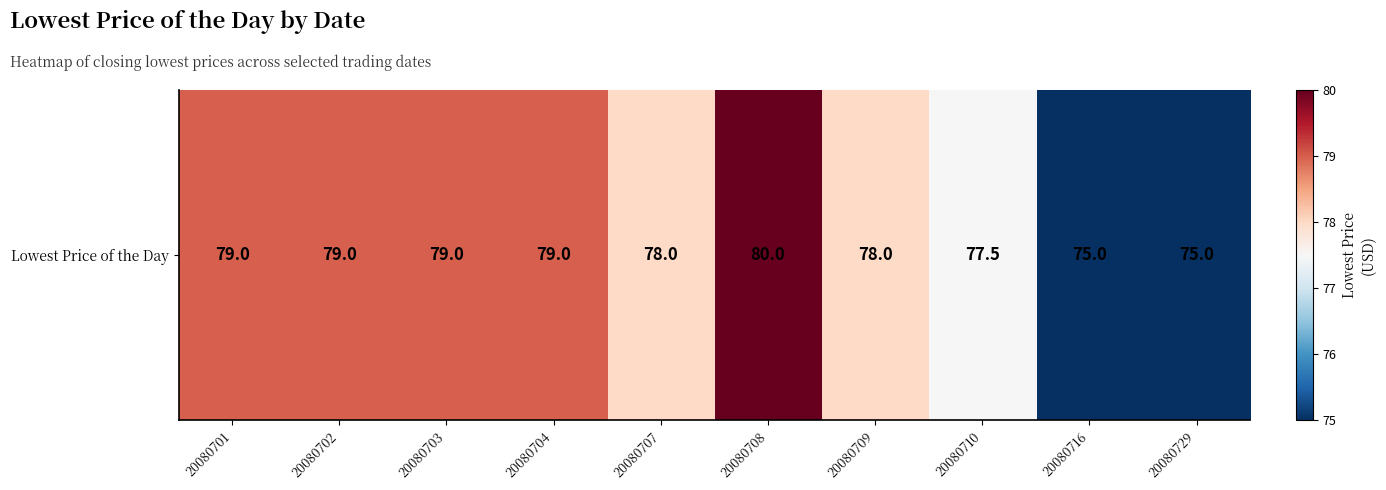

What is the minimum value shown in the chart?

75.0